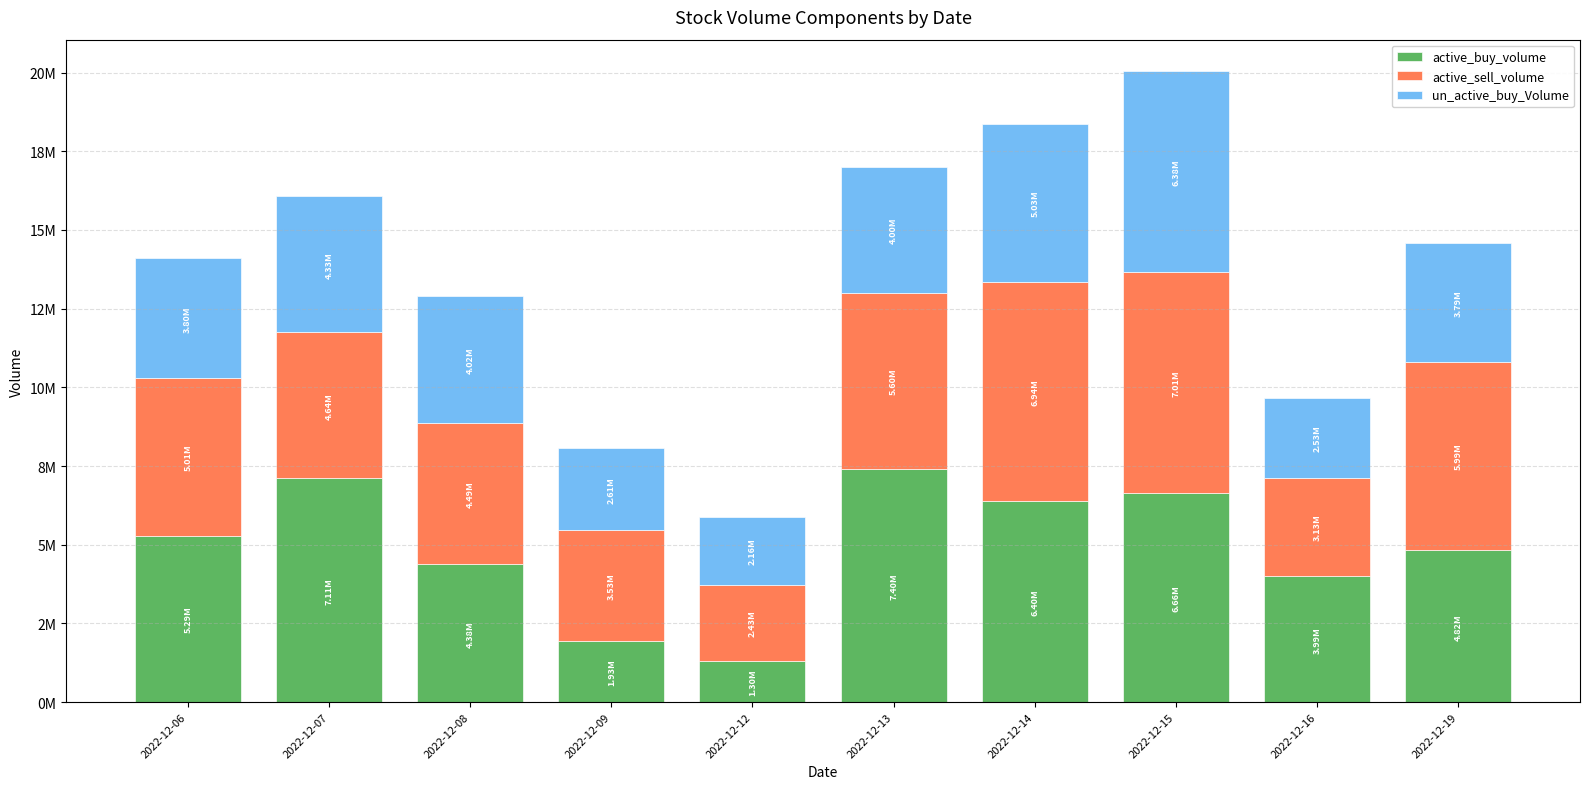

At which label does active_buy_volume first exceed 5287181?

2022-12-07